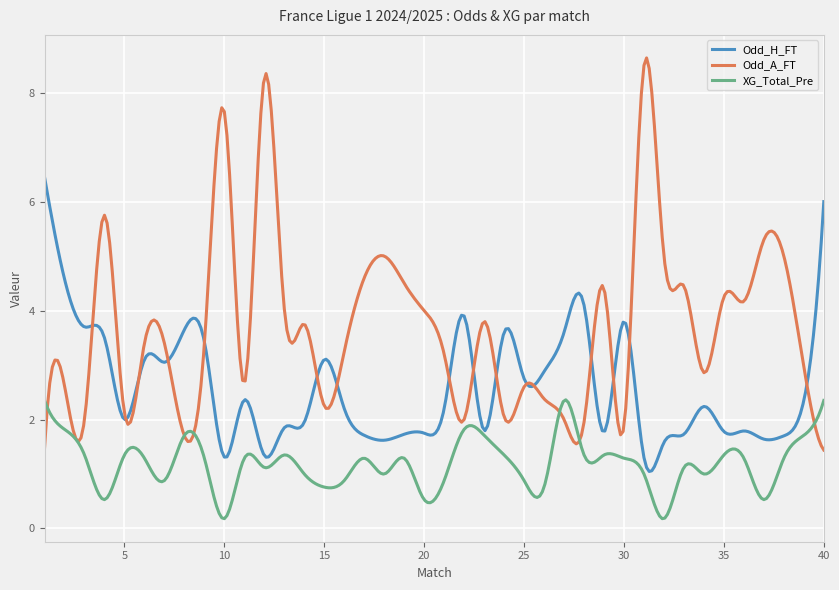

List the series in order of their overall mean, highest first.

Odd_A_FT, Odd_H_FT, XG_Total_Pre